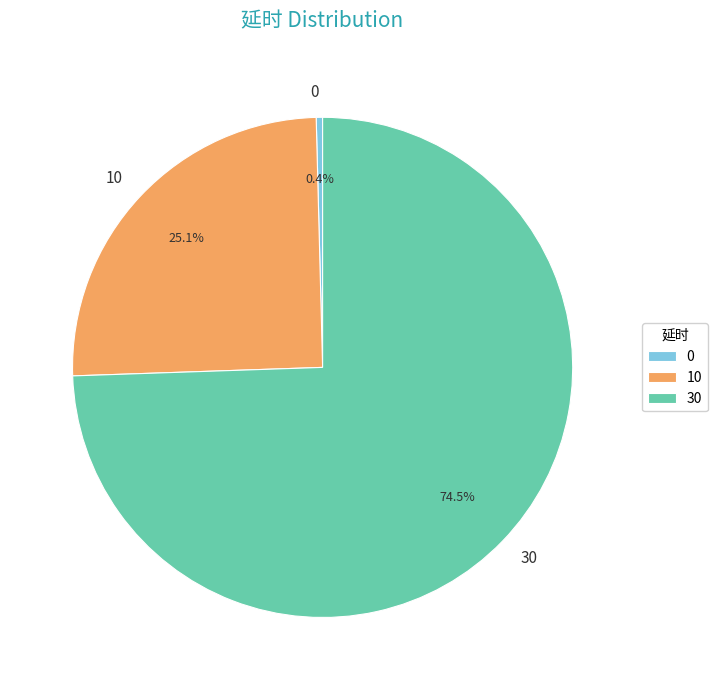

To the nearest percent, what is the average slice percentage?

33%